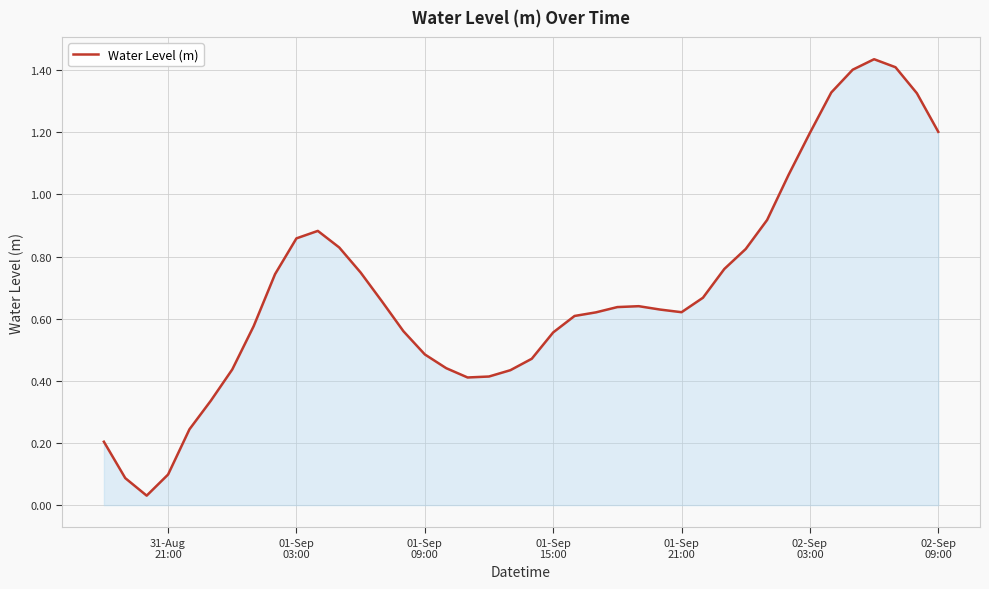

Does the chart display data point markers on the line(s)?

No